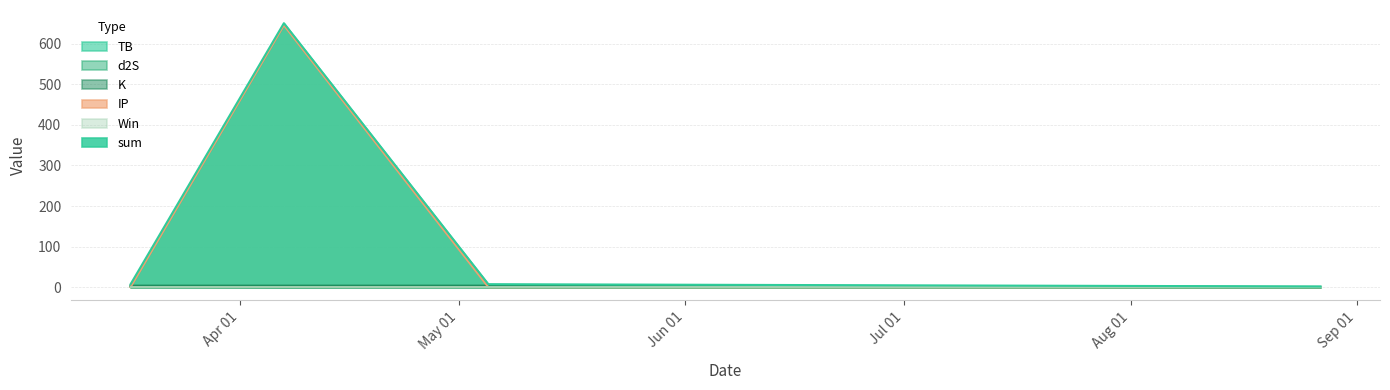

Between 2024-08-27 and 2024-04-07, which is larger?

2024-04-07